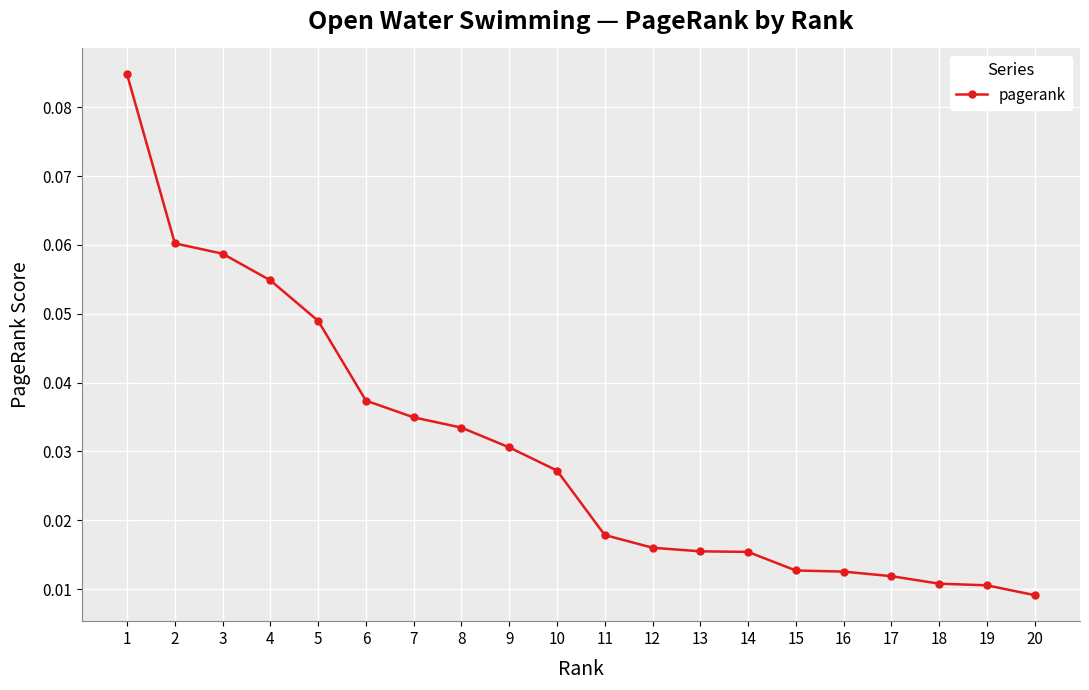

What is the sum of all values?

0.6